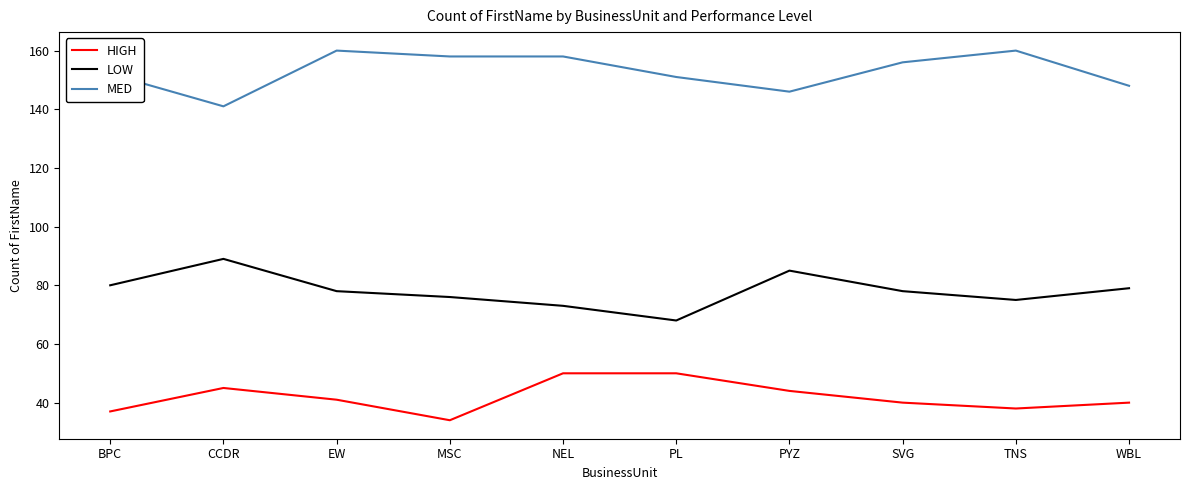

What is the maximum value shown in the chart?

160